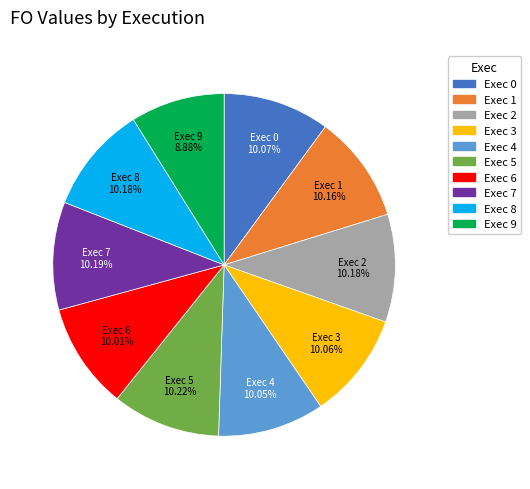

Does any single category account for the majority?

No